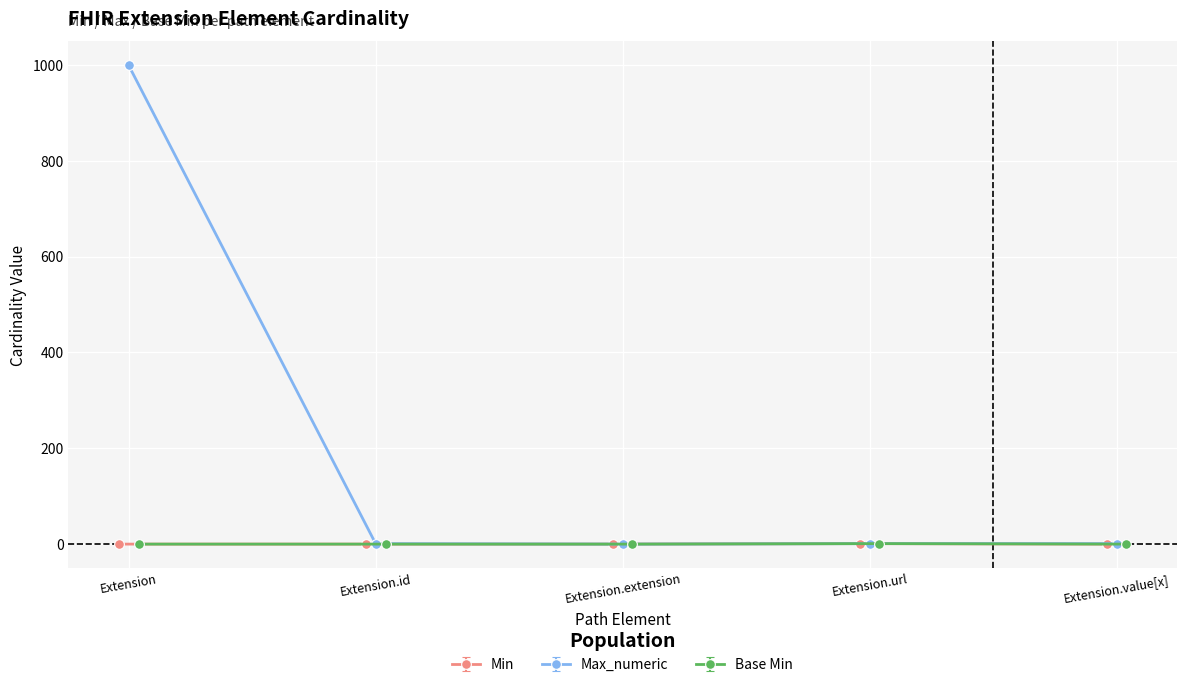

Which series ends up on top after the final intersection of Max_numeric and Base Min?

Max_numeric